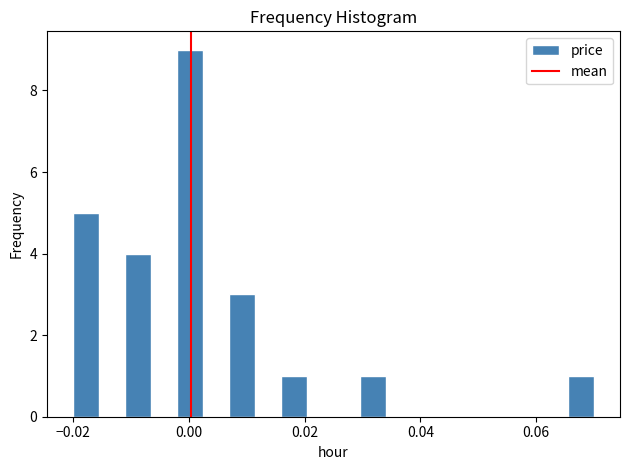

Read against the x-axis, roughly where is the centre of the tallest bar?

0.000